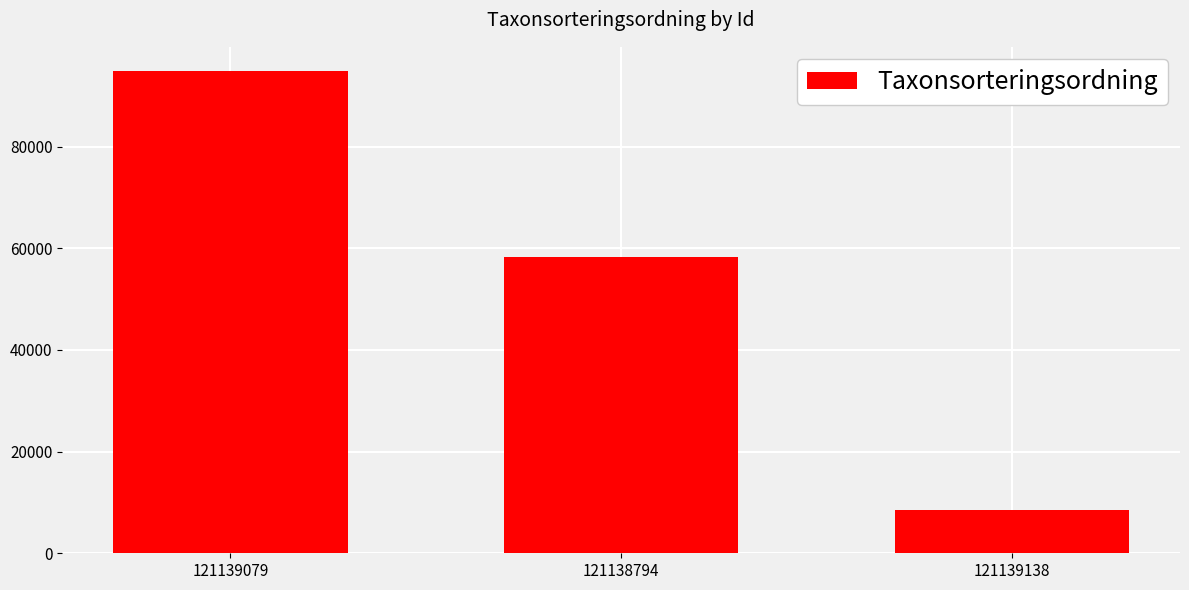

List the labels in order of value, largest first.

121139079, 121138794, 121139138